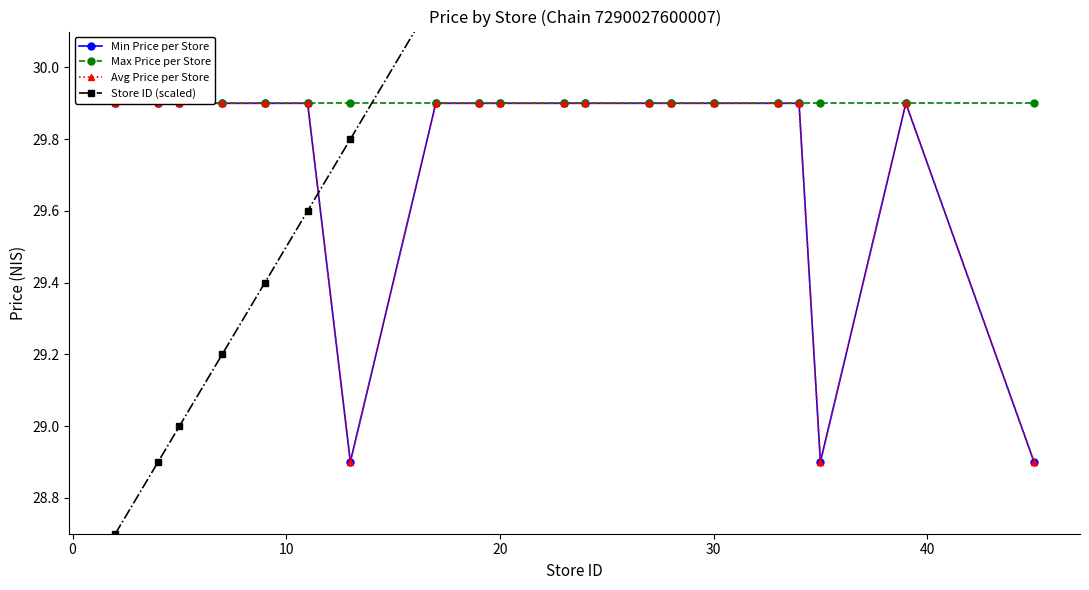

Reading left to right, list all the values displayed in this chart.

Min Price per Store: 29.9	29.9	29.9	29.9	29.9	29.9	28.9	29.9	29.9	29.9	29.9	29.9	29.9	29.9	29.9	29.9	29.9	28.9	29.9	28.9
Max Price per Store: 29.9	29.9	29.9	29.9	29.9	29.9	29.9	29.9	29.9	29.9	29.9	29.9	29.9	29.9	29.9	29.9	29.9	29.9	29.9	29.9
Avg Price per Store: 29.9	29.9	29.9	29.9	29.9	29.9	28.9	29.9	29.9	29.9	29.9	29.9	29.9	29.9	29.9	29.9	29.9	28.9	29.9	28.9
Store ID (scaled): 28.7	28.9	29.0	29.2	29.4	29.6	29.8	30.2	30.4	30.5	30.8	30.9	31.2	31.3	31.5	31.8	31.9	32.0	32.4	33.0